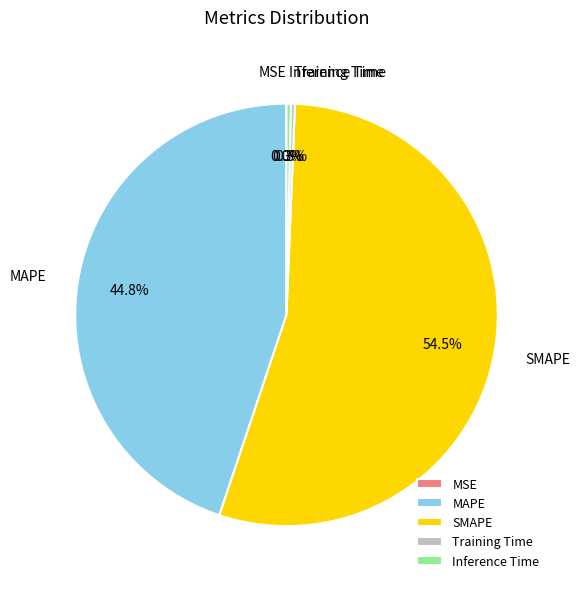

Is MAPE the majority of the pie?

No